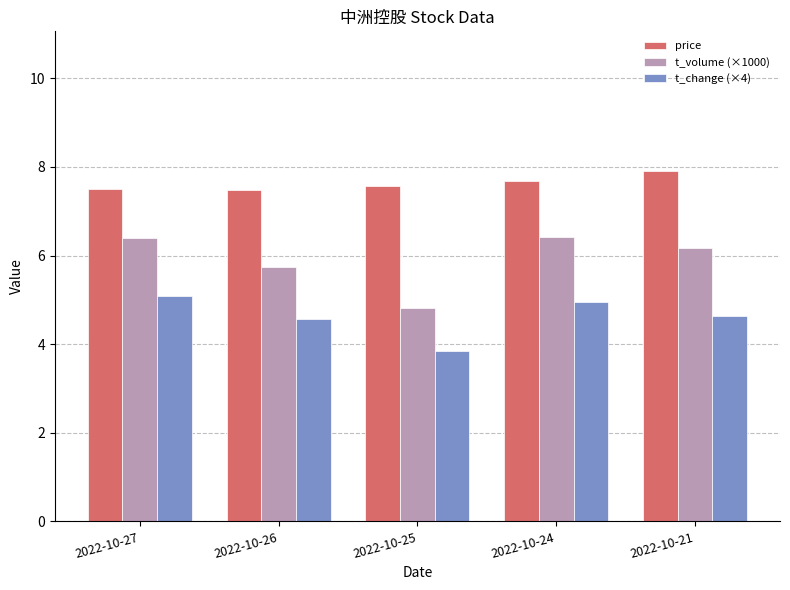

At how many categories does at least one series exceed 4?

5